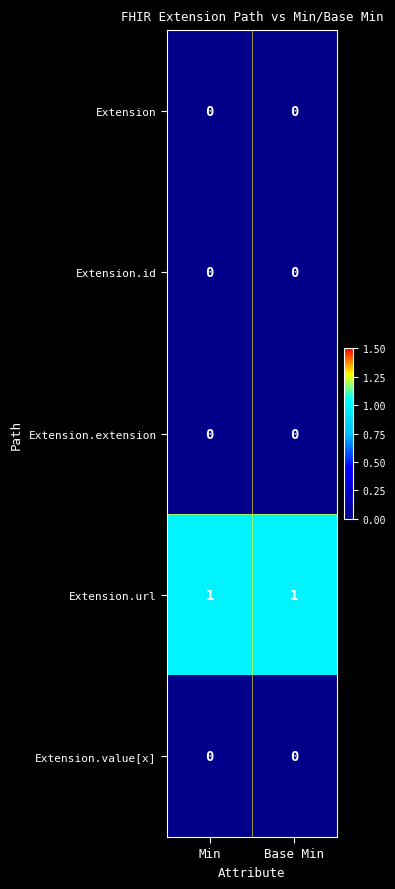

At how many categories does at least one series exceed 0?

2